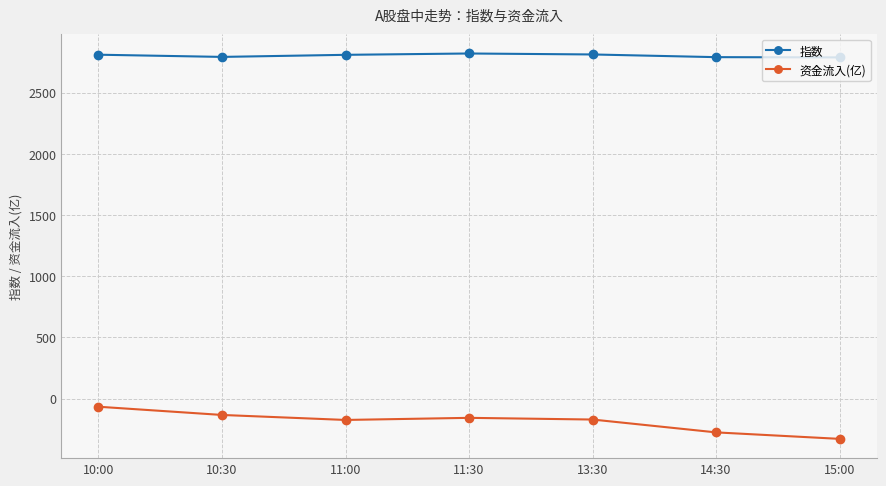

What are all the series names shown in the legend?

指数, 资金流入(亿)